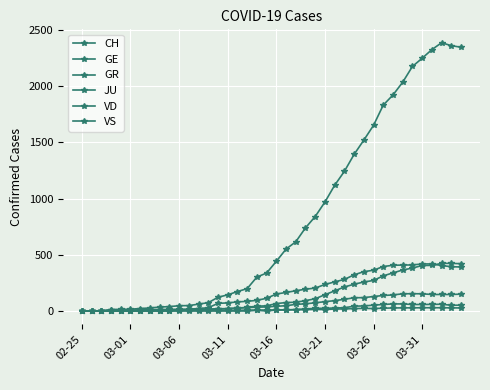

Is this an area chart (filled region under the line)?

No